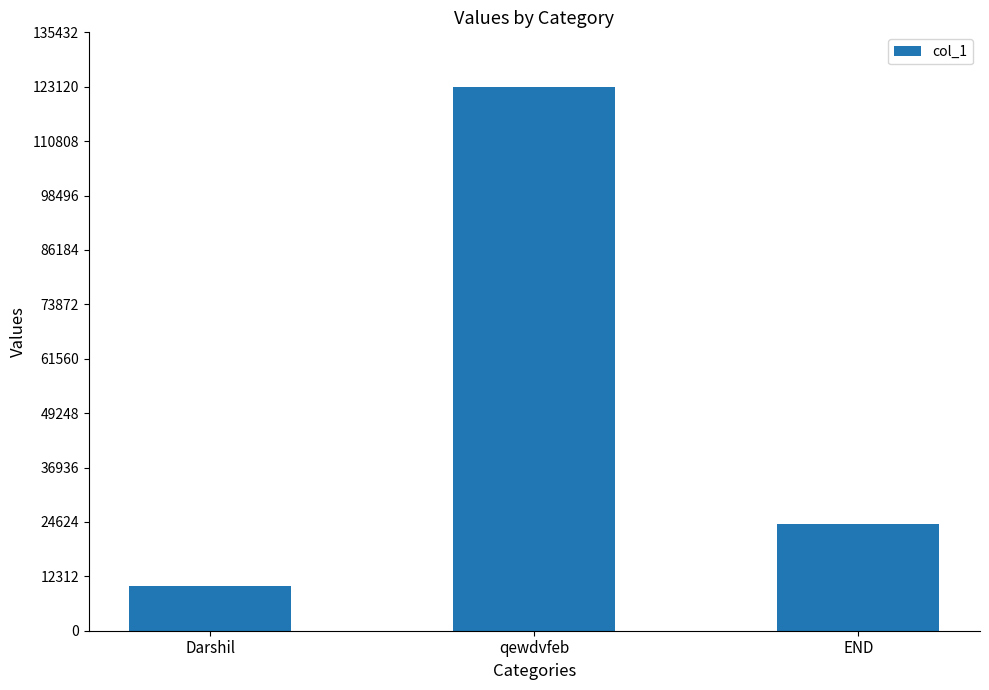

How many bars are there in total?

3